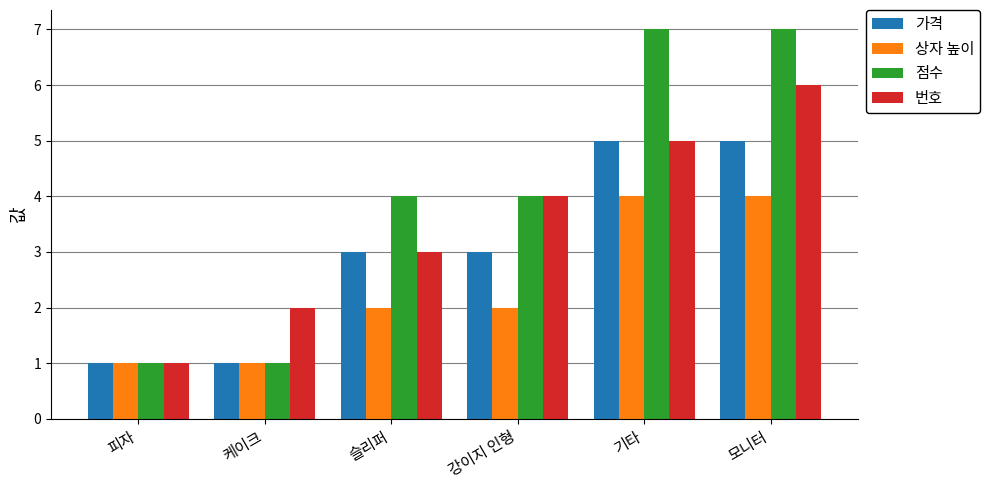

What is the maximum value for 가격?

5